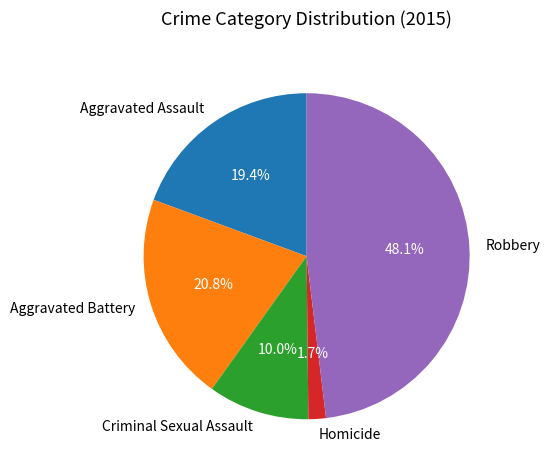

Does Robbery account for over 50% of the chart?

No